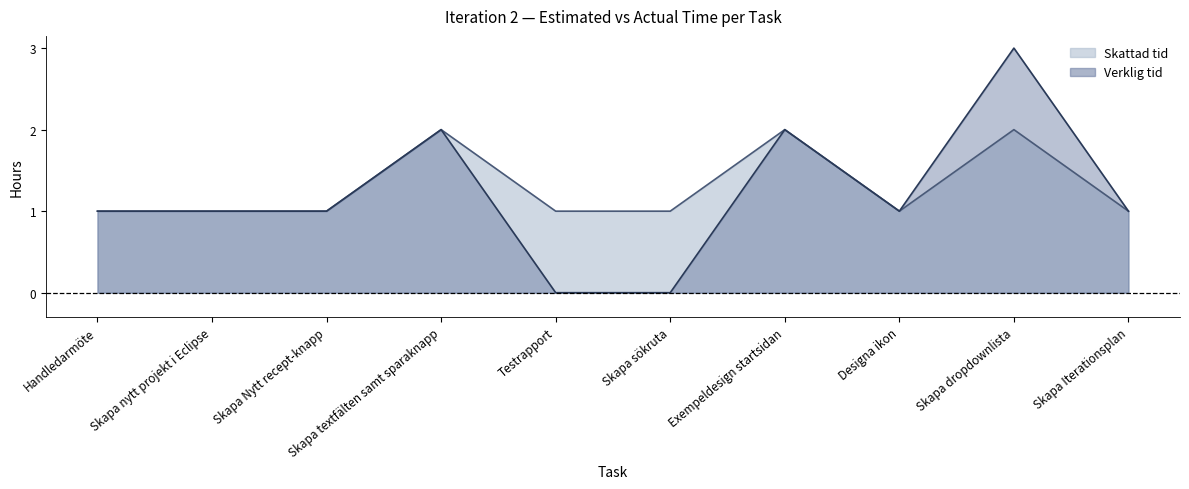

What is the label of the 8th point from the left?

Designa ikon